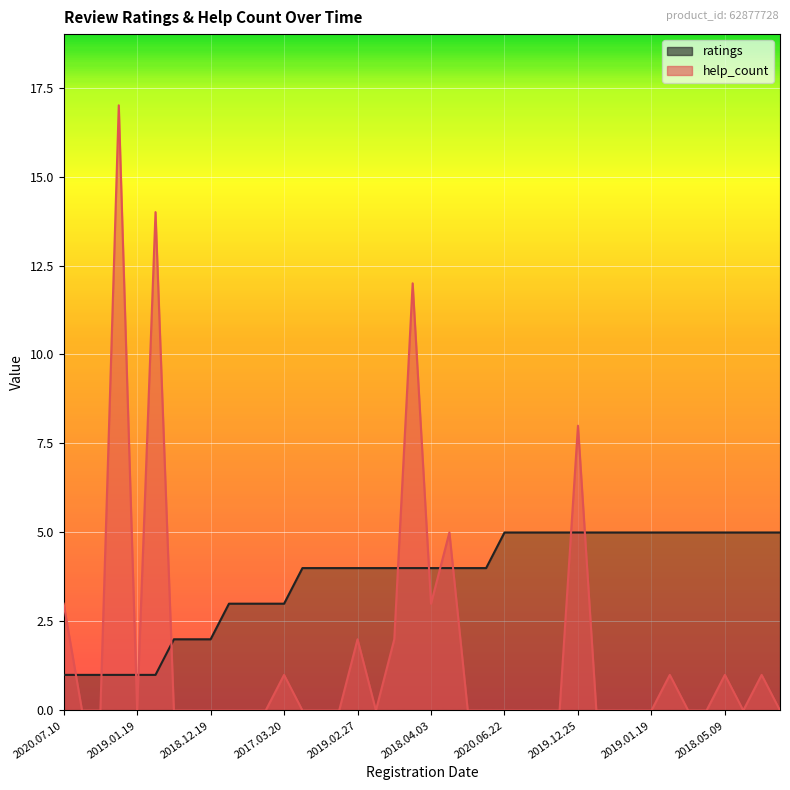

Between which two adjacent categories do help_count and ratings first intersect?

2020.07.10 and 2020.05.02